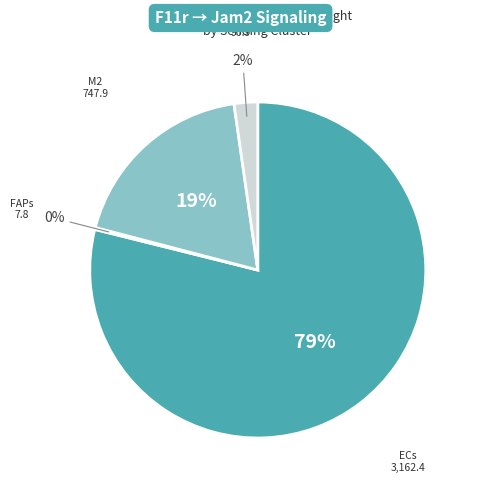

Is there any slice that represents more than half of the pie?

Yes